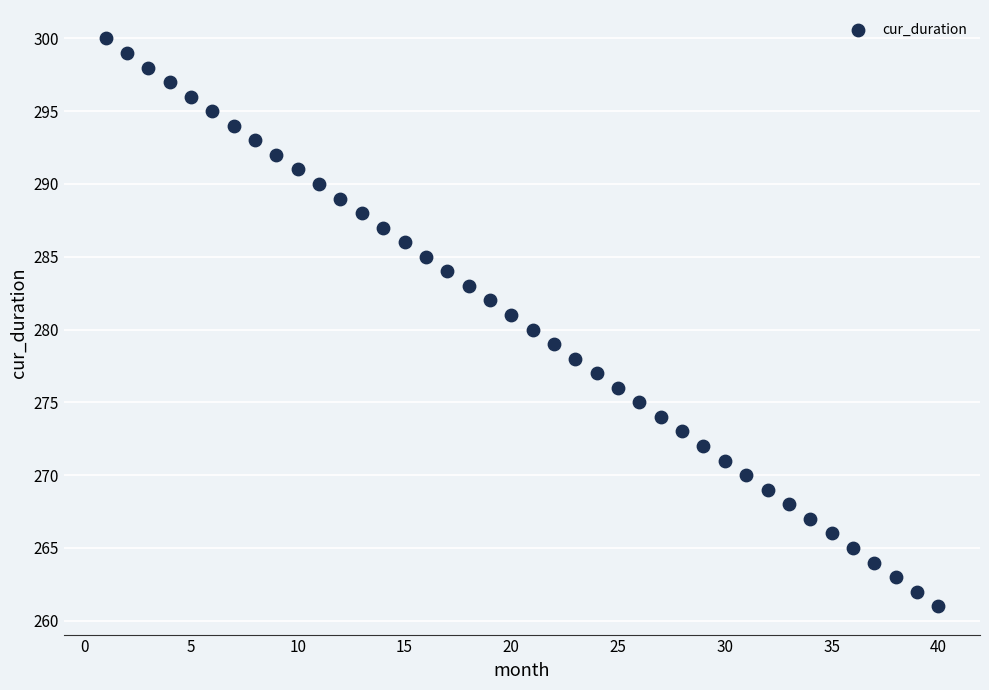

How many points are shown in the scatter plot?

40